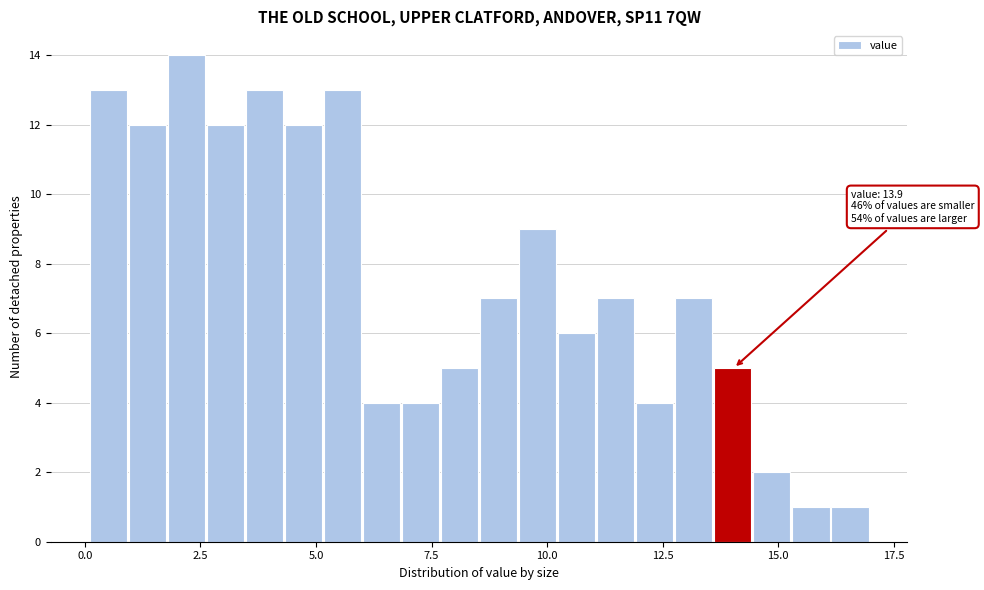

Around what value on the x-axis is the tallest bar? Give the approximate position of its centre, as read against the axis.

2.0